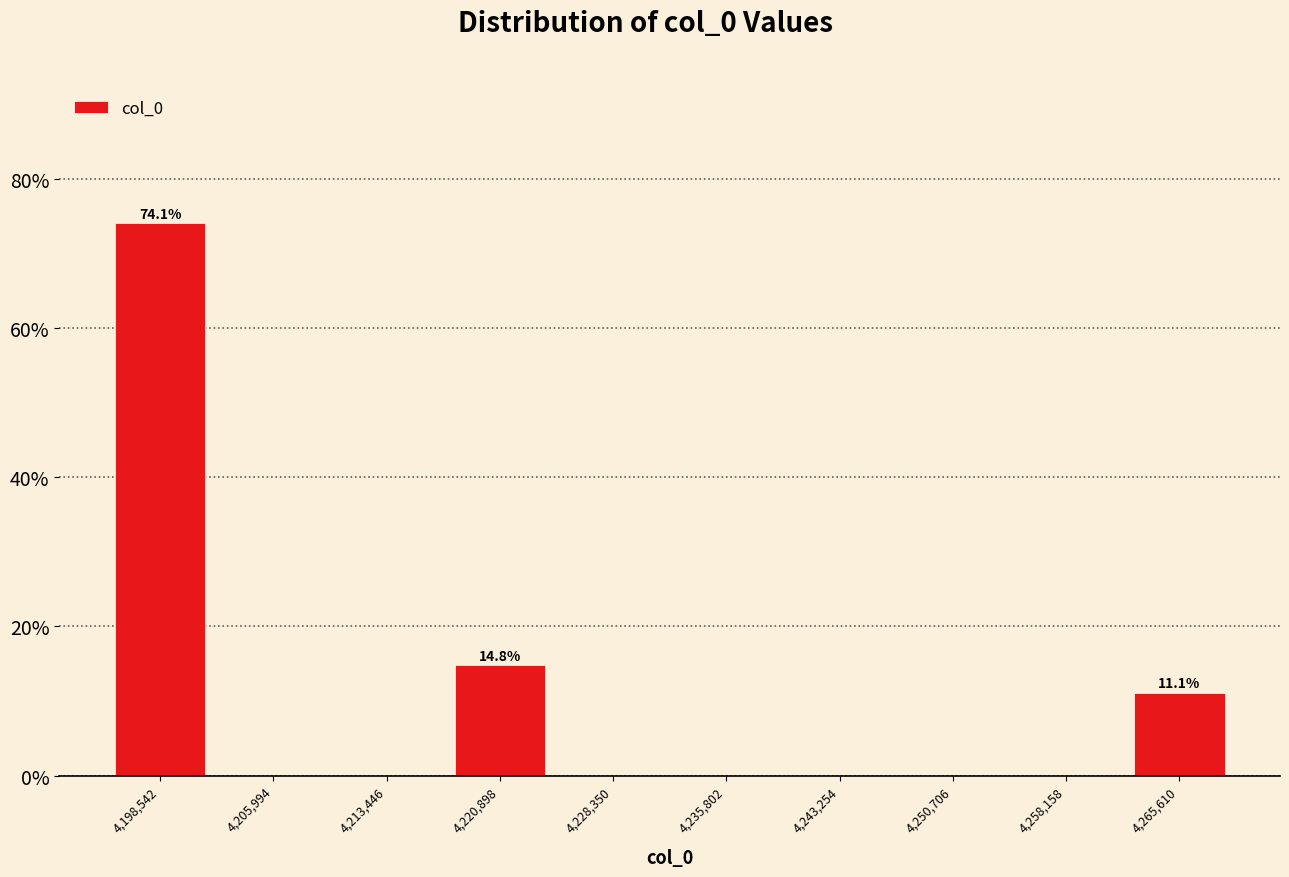

Over which range of the x-axis is the bar tallest?

4195000 to 4202000